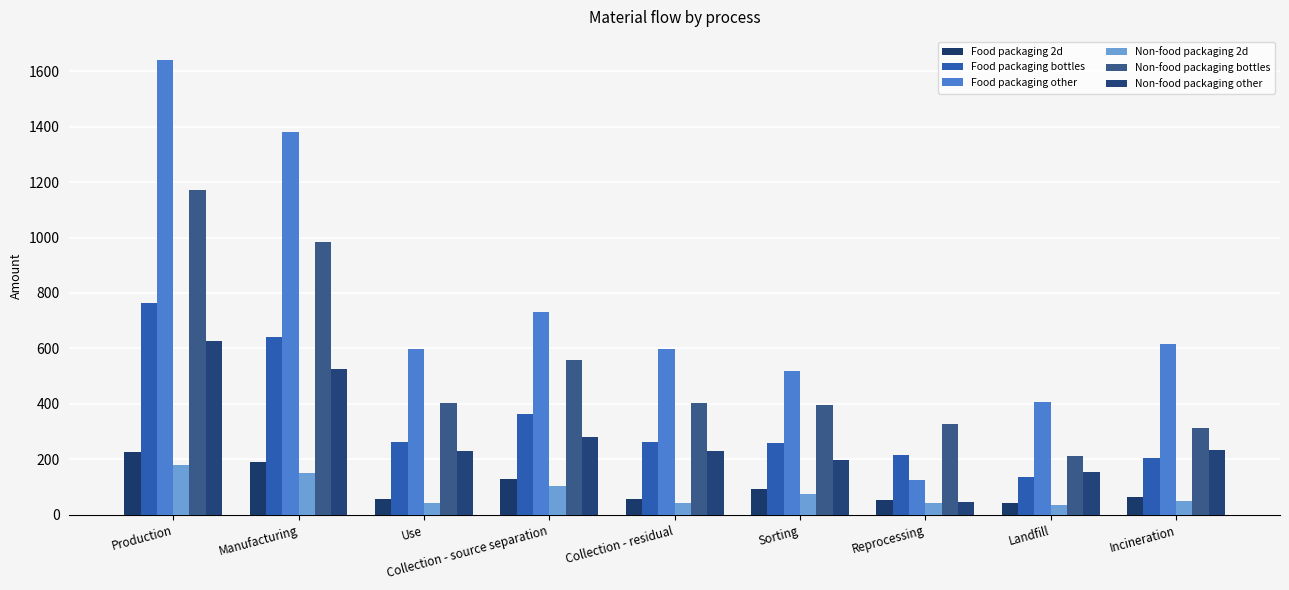

How many series are shown in this chart?

6